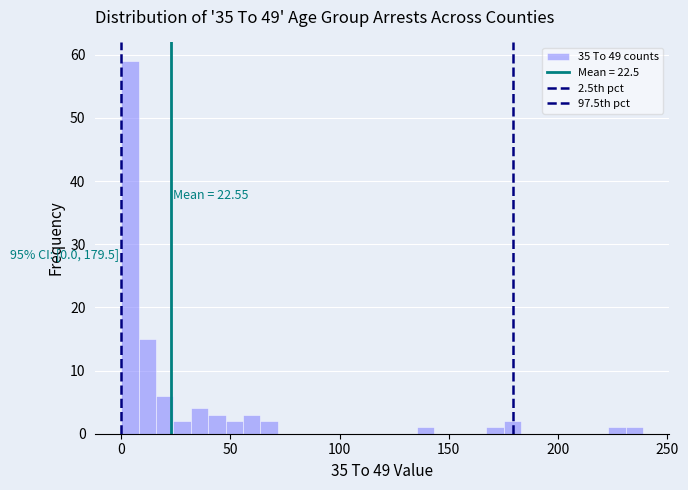

Read against the x-axis, roughly where is the centre of the tallest bar?

5